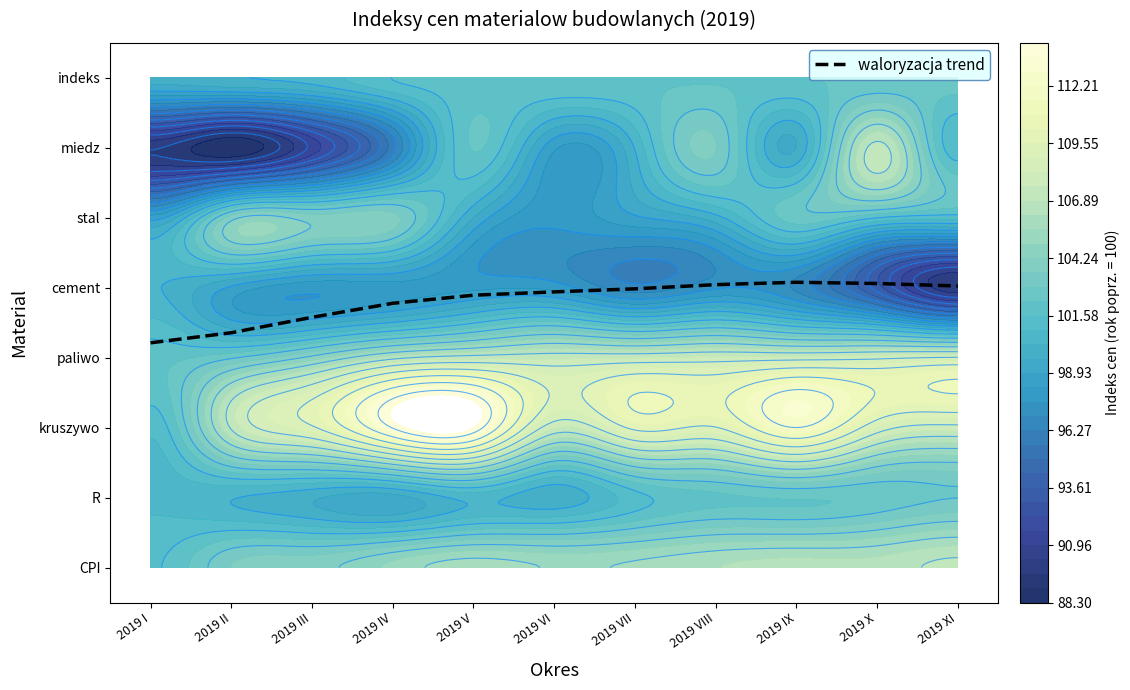

Read the value at 2019 XI.

4.0